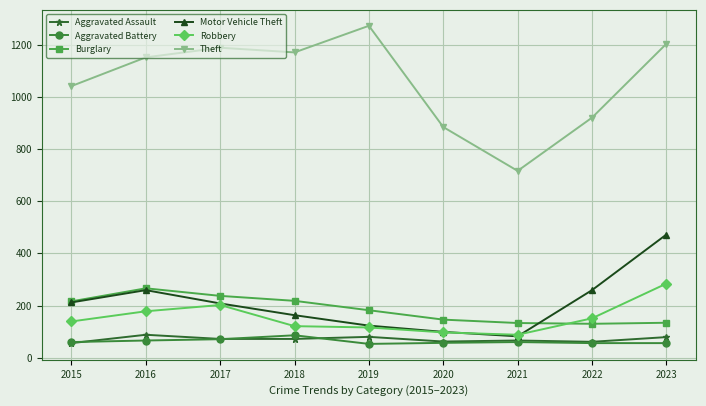

What is the difference between the highest and lowest values at 2023?

1147